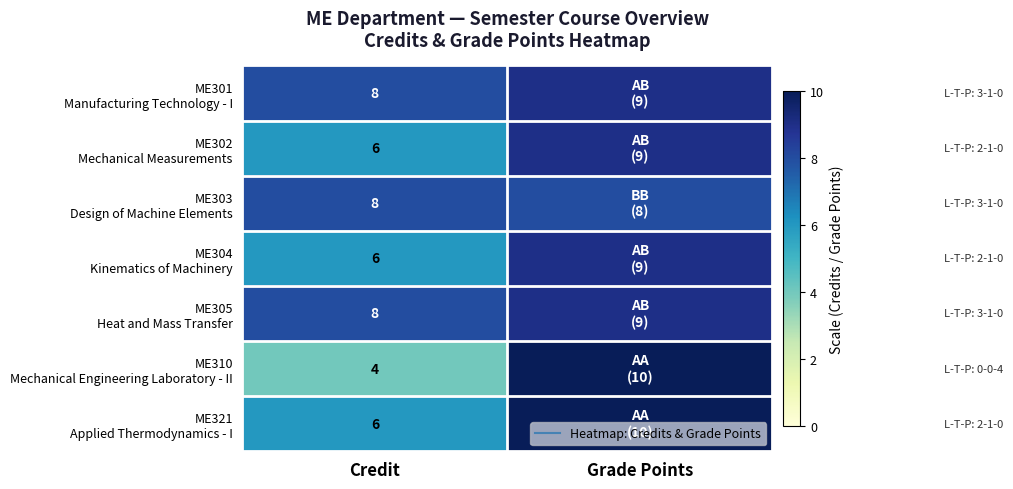

True or false: ME321 Applied Thermodynamics - I has a value of 6 at Grade Points.

False